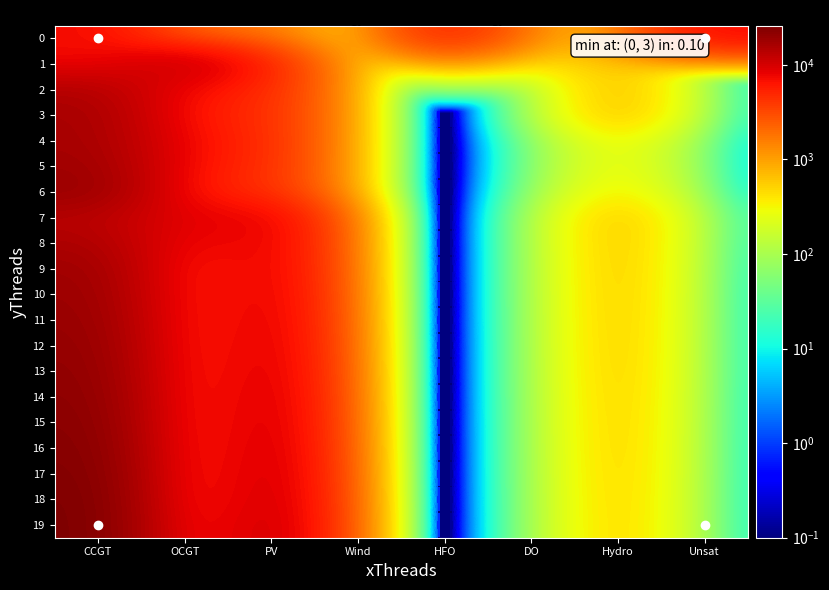

Reading left to right, transcribe all the data shown in this chart.

0: CCGT=7323.0	OCGT=1891.0	PV=1791.0	Wind=0.1	HFO=5705.0	DO=972.0	Hydro=734.0	Unsat=7192.0
1: CCGT=7299.0	OCGT=12687.0	PV=4680.0	Wind=0.1	HFO=678.0	DO=245.0	Hydro=726.0	Unsat=0.1
2: CCGT=14704.0	OCGT=6962.0	PV=4656.0	Wind=0.1	HFO=0.1	DO=0.1	Hydro=719.0	Unsat=0.1
3: CCGT=16556.0	OCGT=5888.0	PV=4633.0	Wind=0.1	HFO=0.1	DO=0.1	Hydro=712.0	Unsat=0.1
4: CCGT=16678.0	OCGT=6906.0	PV=4609.0	Wind=0.1	HFO=0.1	DO=0.1	Hydro=362.0	Unsat=0.1
5: CCGT=17896.0	OCGT=6509.0	PV=4586.0	Wind=0.1	HFO=0.1	DO=0.1	Hydro=352.0	Unsat=0.1
6: CCGT=19471.0	OCGT=5696.0	PV=4562.0	Wind=0.1	HFO=0.1	DO=0.1	Hydro=424.0	Unsat=0.1
7: CCGT=13535.0	OCGT=8146.0	PV=8620.0	Wind=0.1	HFO=0.1	DO=0.1	Hydro=676.0	Unsat=8.0
8: CCGT=15792.0	OCGT=6491.0	PV=8884.0	Wind=0.1	HFO=0.1	DO=0.1	Hydro=668.0	Unsat=5.0
9: CCGT=18108.0	OCGT=4793.0	PV=9159.0	Wind=0.1	HFO=0.1	DO=0.1	Hydro=657.0	Unsat=2.0
10: CCGT=18944.0	OCGT=4591.0	PV=9438.0	Wind=0.1	HFO=0.1	DO=0.1	Hydro=648.0	Unsat=0.1
11: CCGT=19770.0	OCGT=4415.0	PV=9724.0	Wind=0.1	HFO=0.1	DO=0.1	Hydro=641.0	Unsat=0.1
12: CCGT=20576.0	OCGT=4276.0	PV=10017.0	Wind=0.1	HFO=0.1	DO=0.1	Hydro=634.0	Unsat=0.1
13: CCGT=21376.0	OCGT=4162.0	PV=10319.0	Wind=0.1	HFO=0.1	DO=0.1	Hydro=626.0	Unsat=1.0
14: CCGT=22188.0	OCGT=4016.0	PV=10674.0	Wind=0.1	HFO=0.1	DO=0.1	Hydro=614.0	Unsat=0.1
15: CCGT=23072.0	OCGT=3896.0	PV=10951.0	Wind=0.1	HFO=0.1	DO=0.1	Hydro=606.0	Unsat=0.1
16: CCGT=23935.0	OCGT=3777.0	PV=11278.0	Wind=0.1	HFO=0.1	DO=0.1	Hydro=599.0	Unsat=0.1
17: CCGT=24815.0	OCGT=3662.0	PV=11616.0	Wind=0.1	HFO=0.1	DO=0.1	Hydro=589.0	Unsat=0.1
18: CCGT=25719.0	OCGT=3544.0	PV=11961.0	Wind=0.1	HFO=0.1	DO=0.1	Hydro=581.0	Unsat=0.1
19: CCGT=25982.0	OCGT=4088.0	PV=12314.0	Wind=0.1	HFO=0.1	DO=0.1	Hydro=574.0	Unsat=1.0